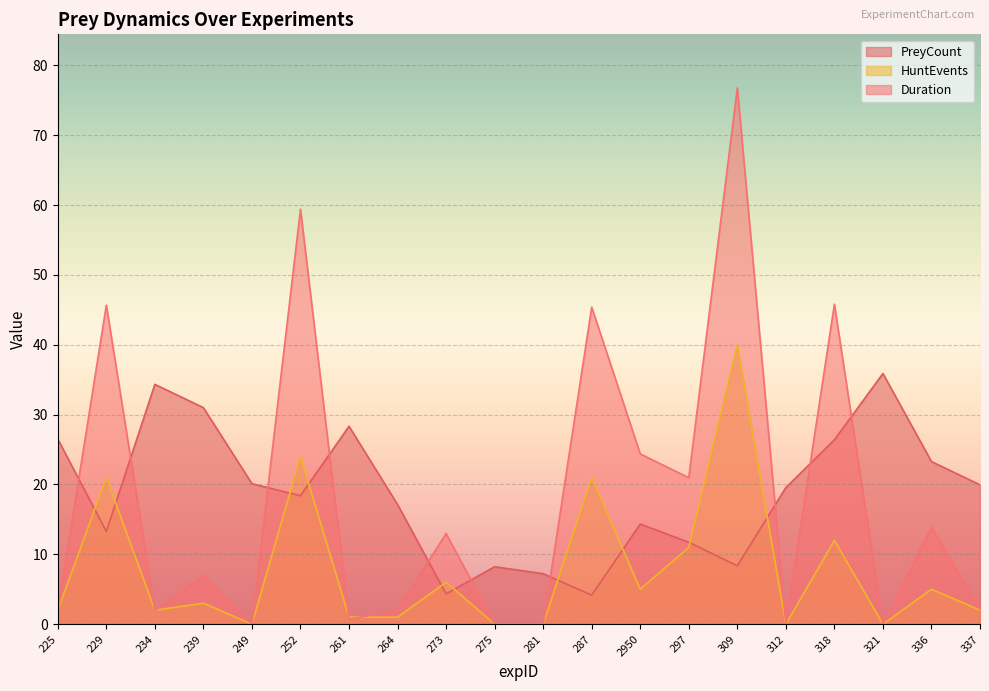

Between 239 and 297, which series saw the biggest shift?

PreyCount